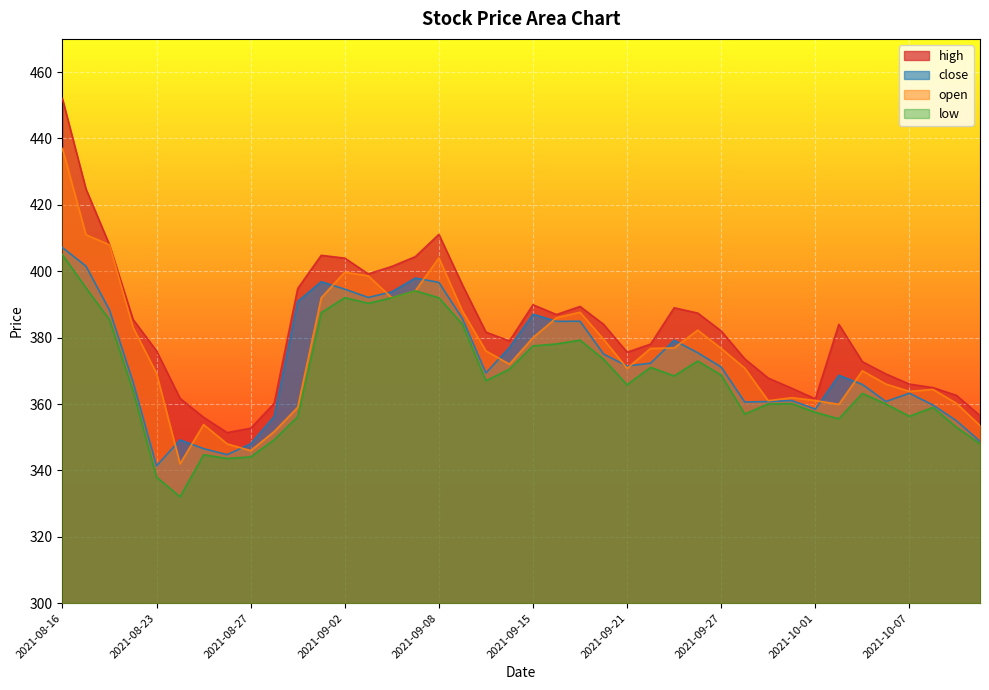

What is the difference between the highest and lowest values at 2021-08-27?

8.6